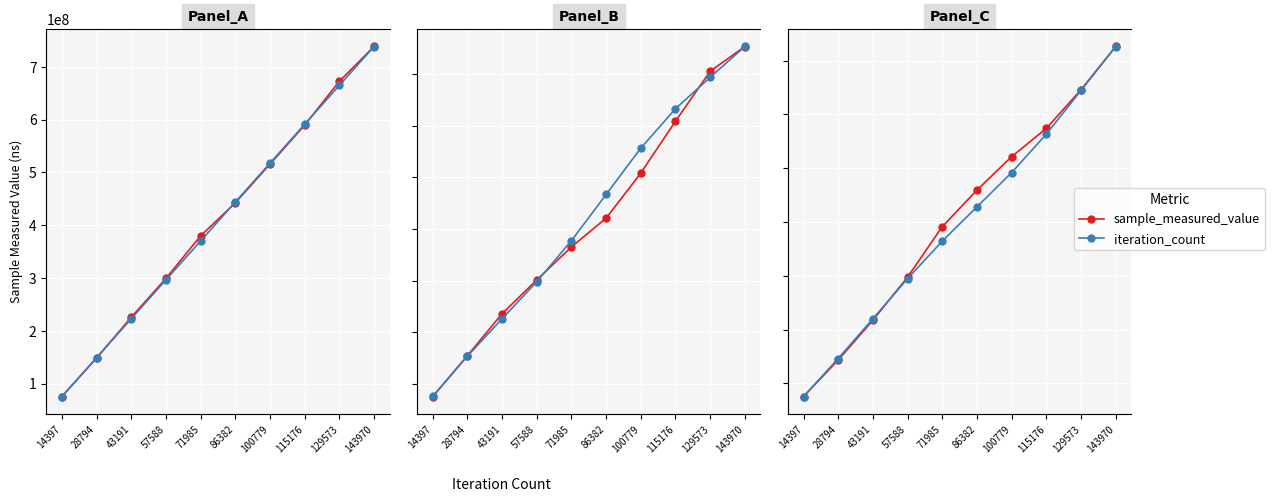

True or false: iteration_count has a value of 9594.0 at 14397.

False